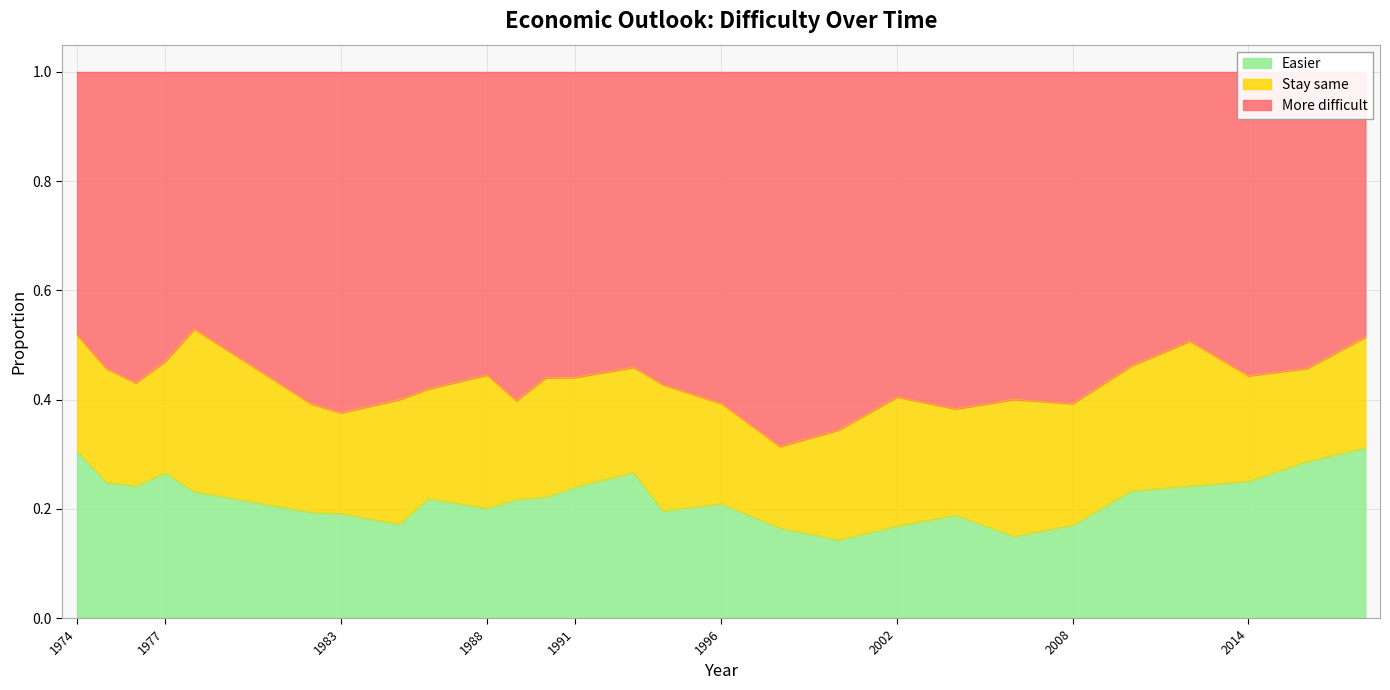

The Easier series shows 0.5 at 1977. True or false?

False